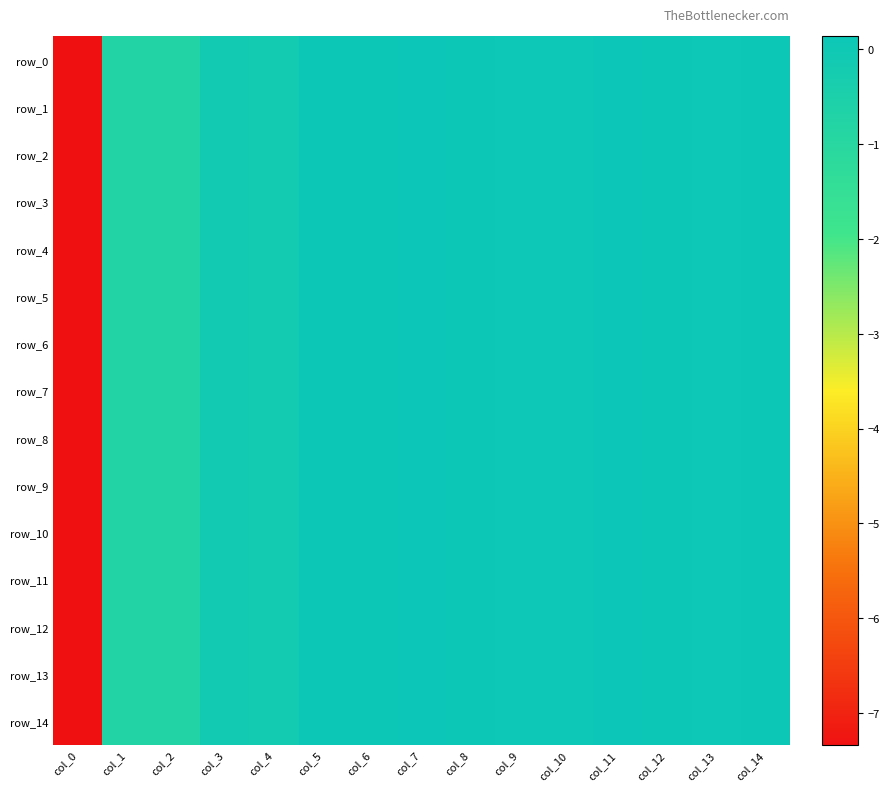

What is the average value of the row_3 series?

-0.5